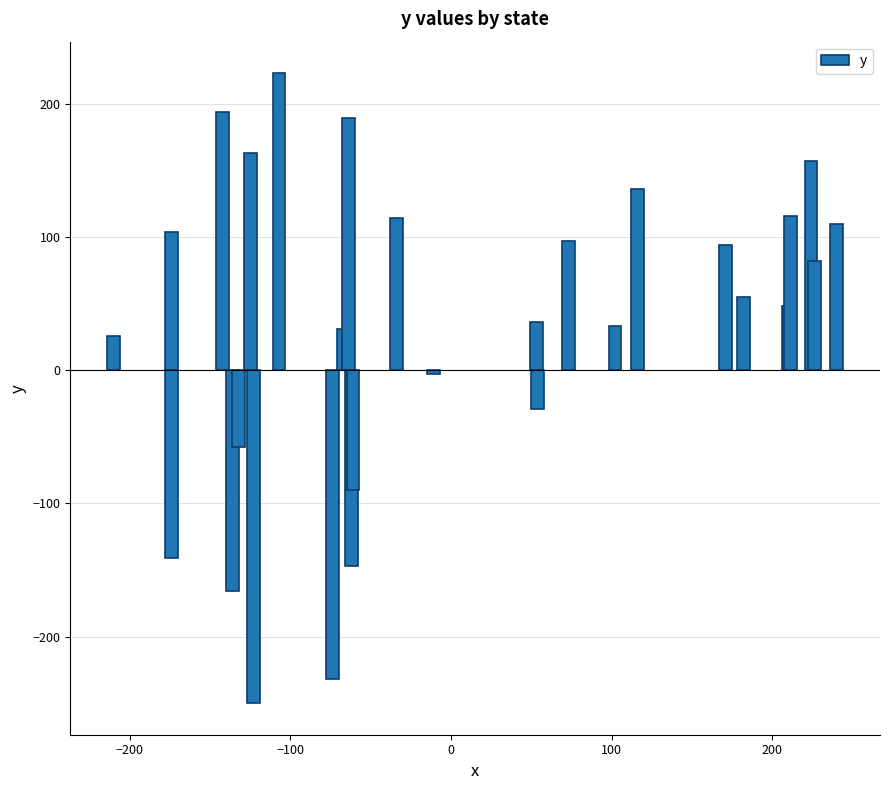

What is the minimum value shown in the chart?

-250